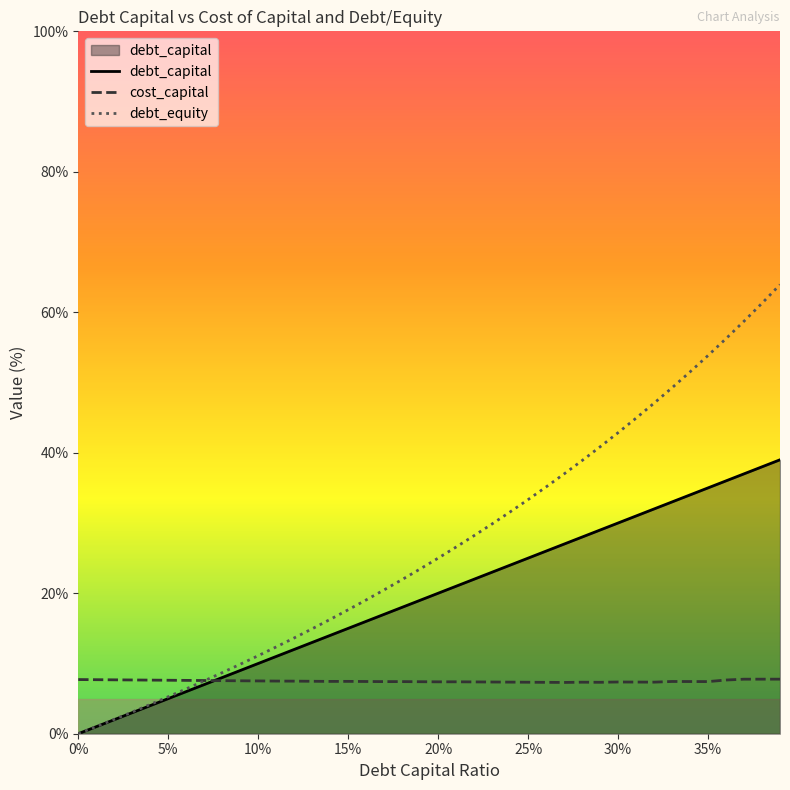

Which series has the largest range (max minus min)?

debt_equity